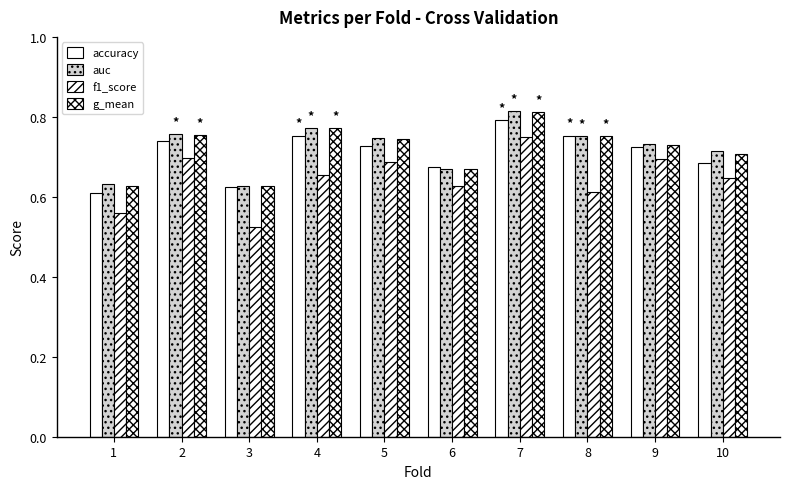

How many categories are shown in the chart?

10